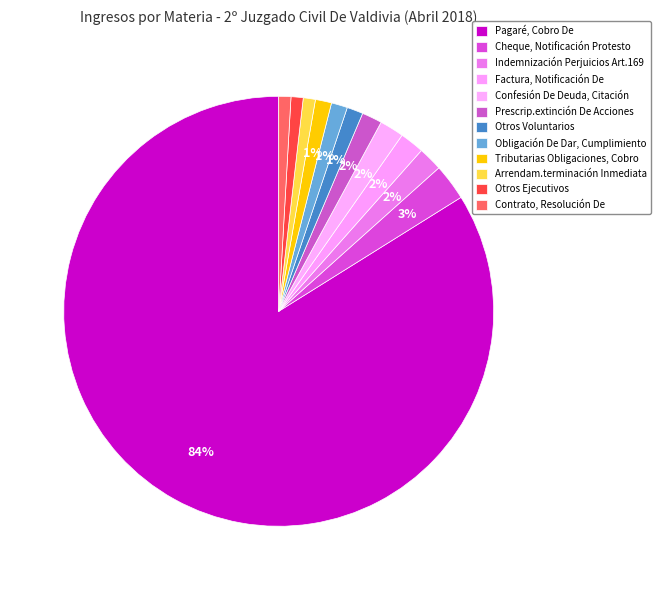

Between Otros Ejecutivos and Obligación De Dar, Cumplimiento, which is larger?

Obligación De Dar, Cumplimiento